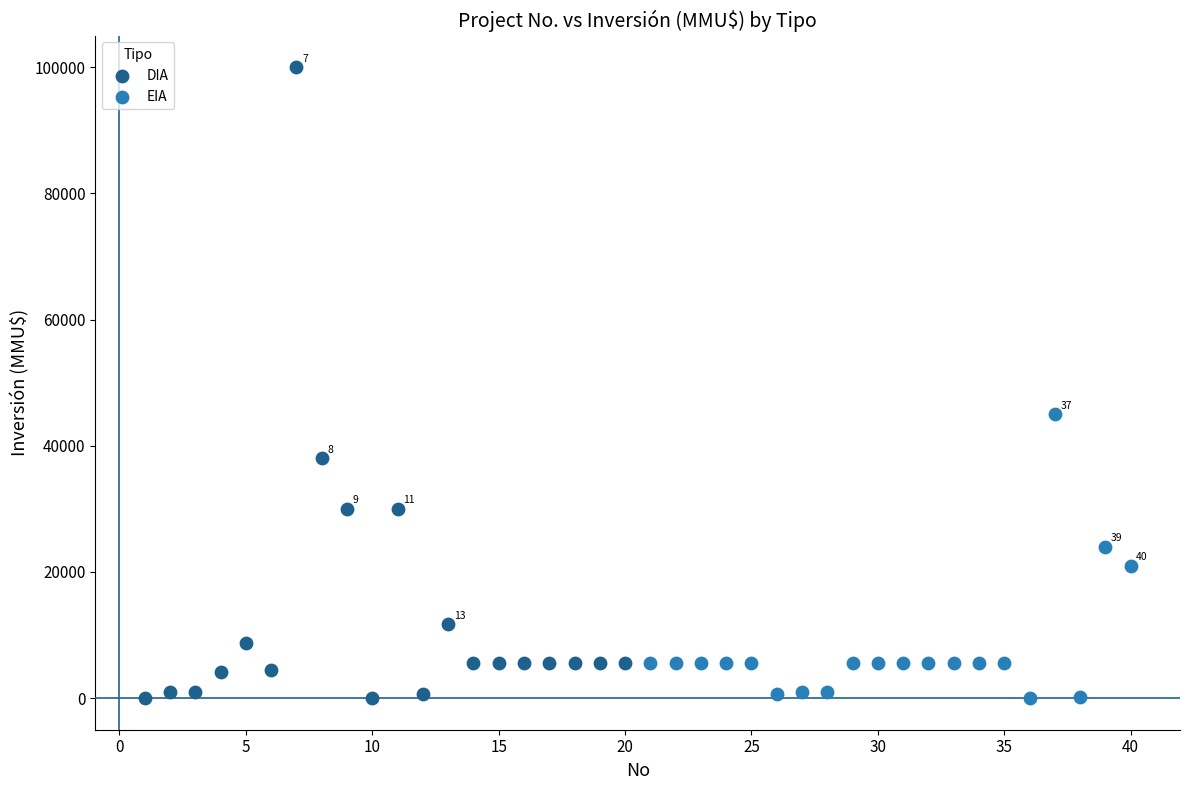

Which series has the largest Y range (max minus min)?

DIA